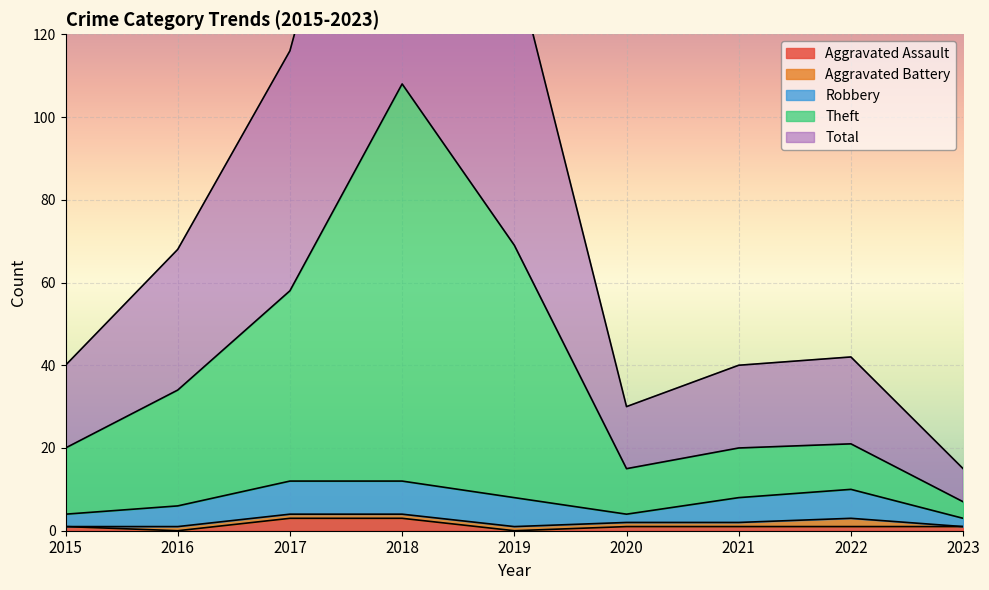

Is the value of Theft at 2018 greater than the value of Total at 2023?

Yes